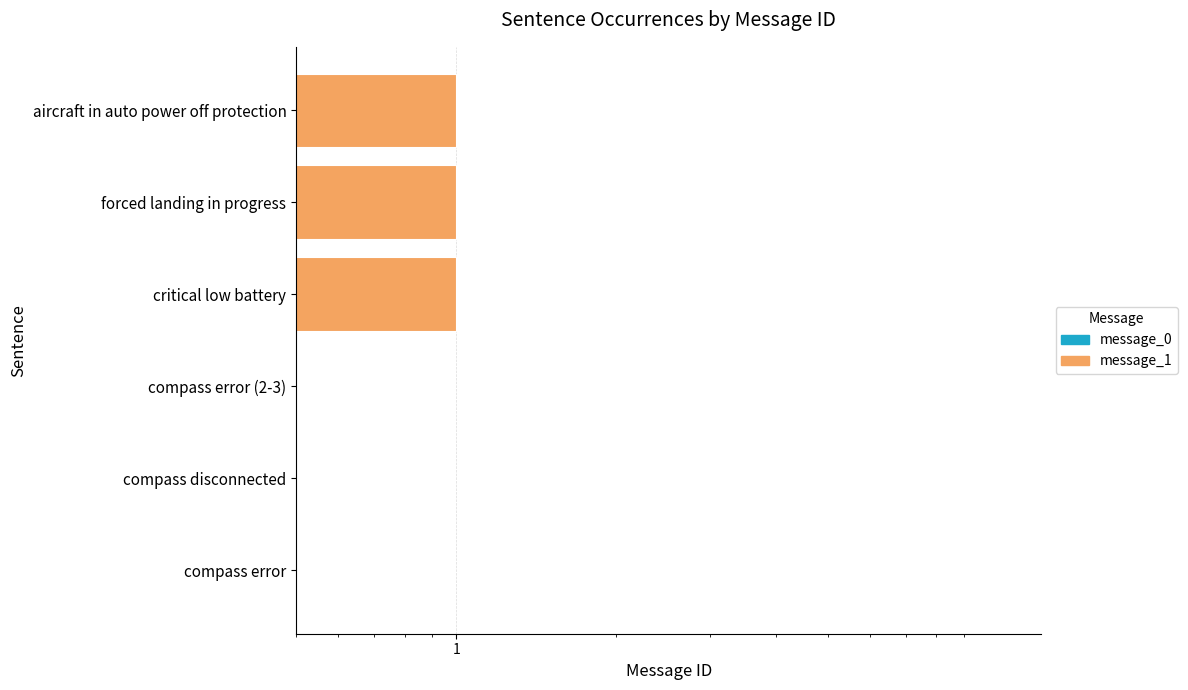

List the labels in order of value, largest first.

critical low battery, forced landing in progress, aircraft in auto power off protection, compass error, compass disconnected, compass error (2-3)